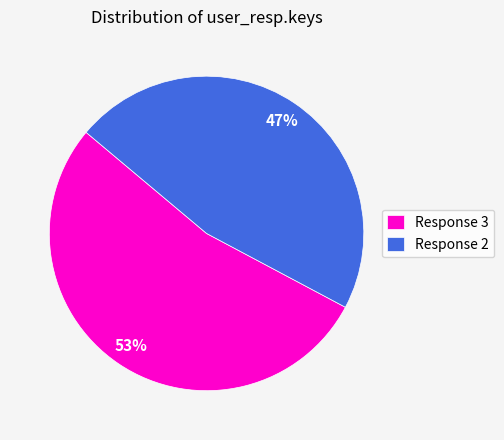

Which slice is the largest?

Response 3